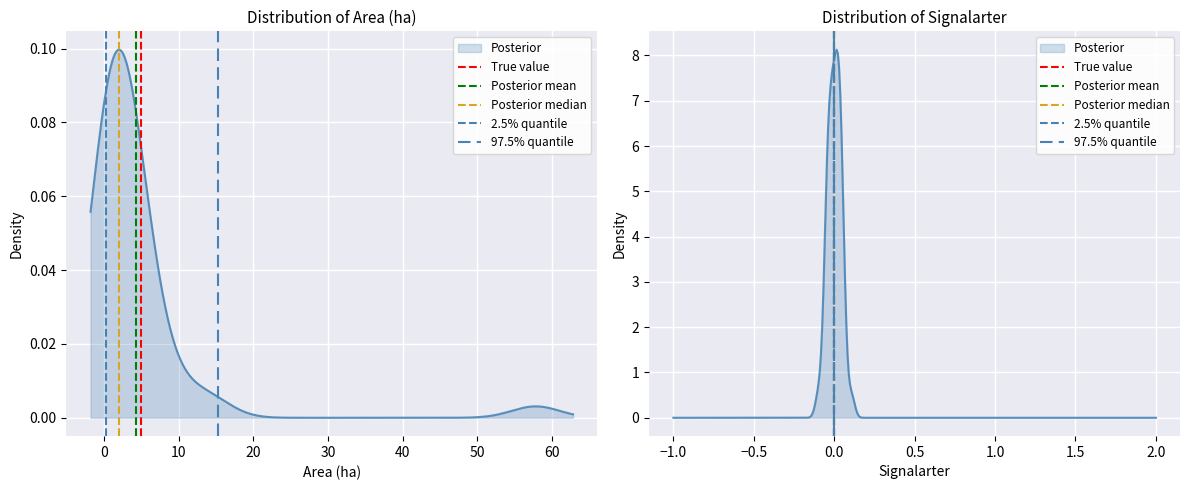

What position from the left is 0?

2